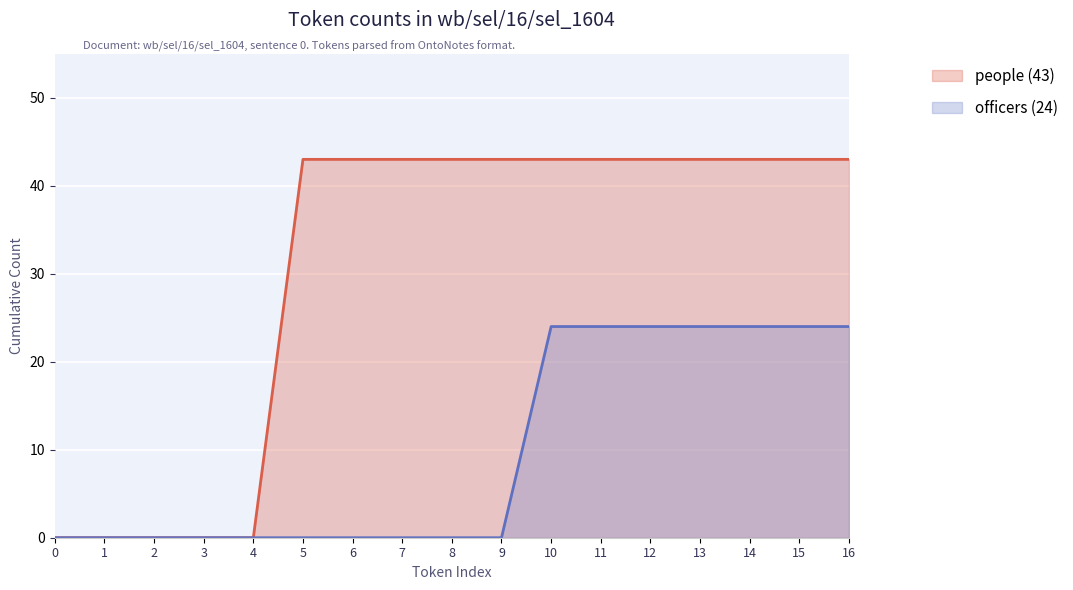

True or false: officers (24) has more than 0 points higher than both neighbors.

False